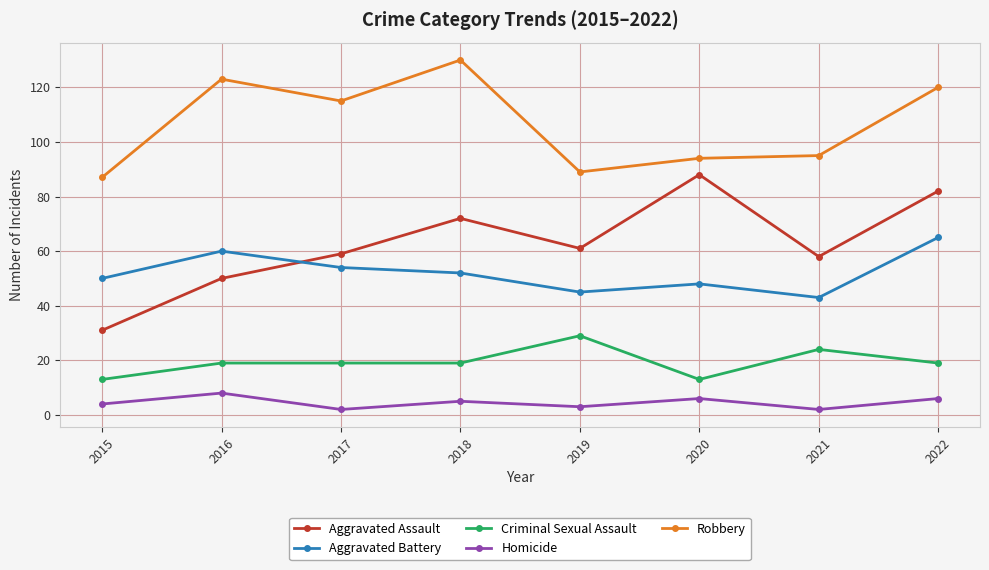

At which category does the chart reach its peak across all series?

2018